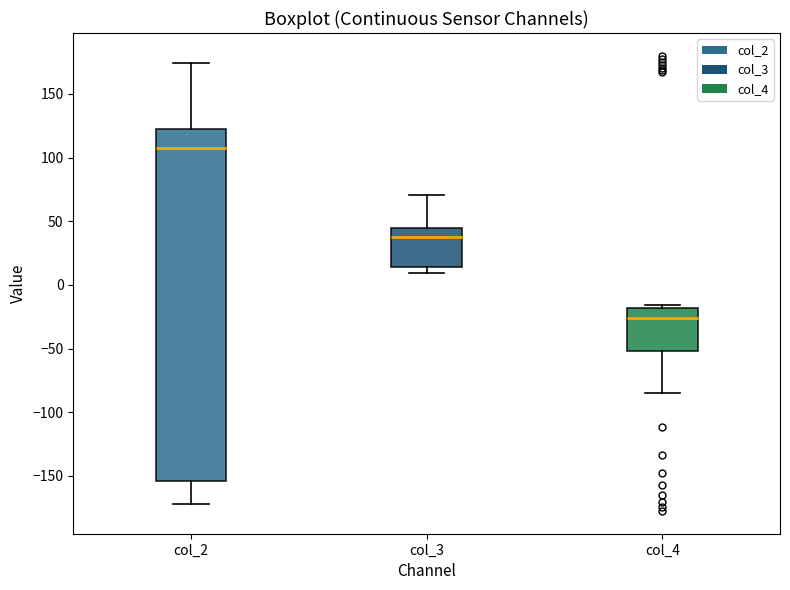

Where does the upper whisker of the box for col_3 end on the y-axis? The values are not printed on the chart, so give them approximately, as read against the axis.

70